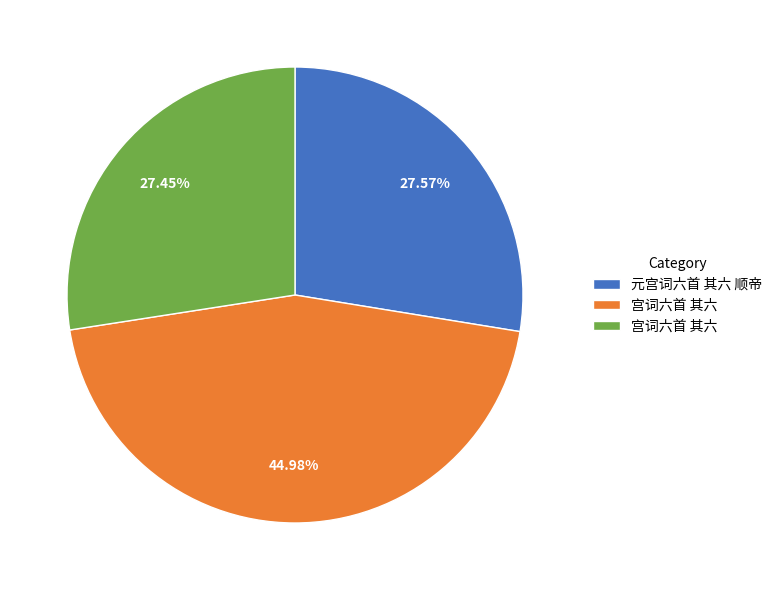

Is there any slice that represents more than half of the pie?

No